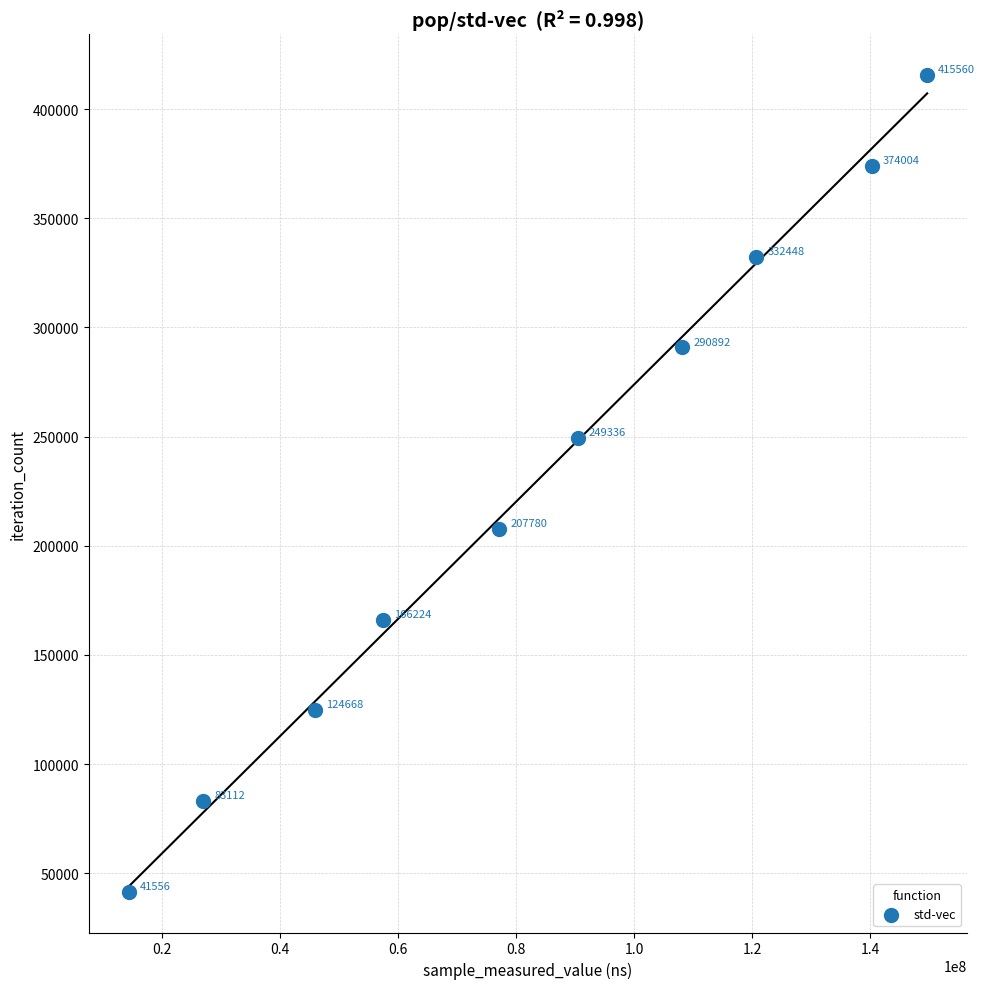

What Y value in the scatter plot is closest to 228558?

207780